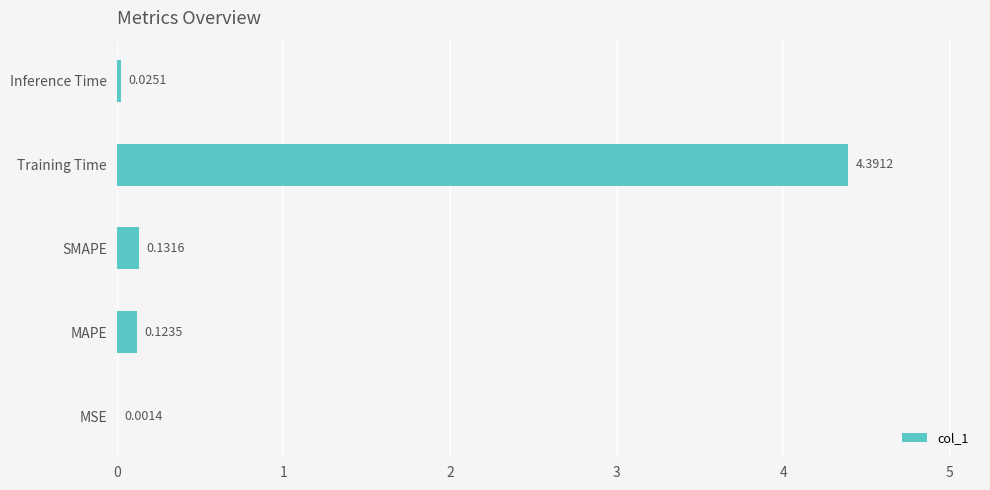

At which label is the value closest to 2?

SMAPE